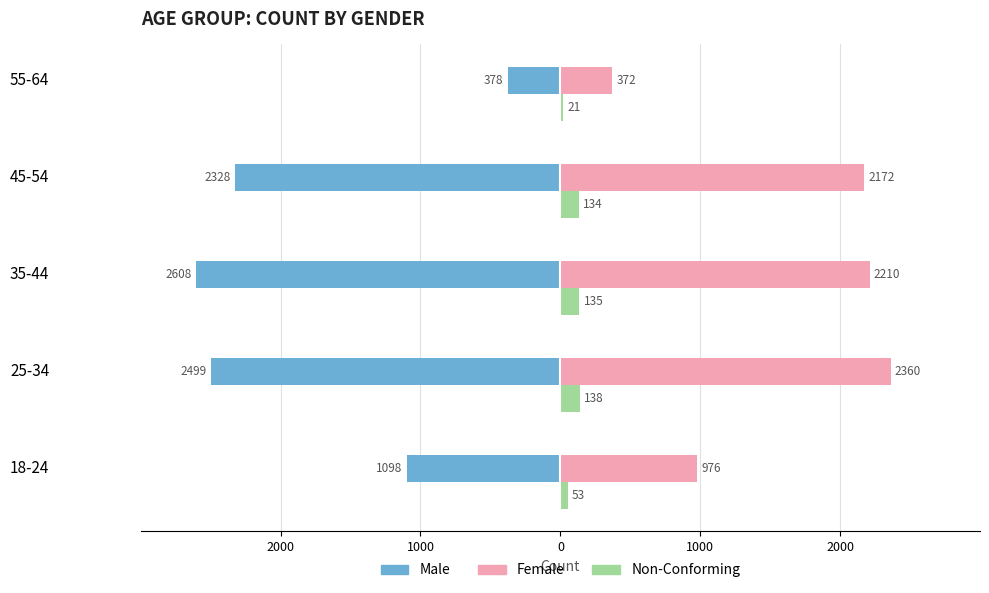

What are all the series names shown in the legend?

Male, Female, Non-Conforming